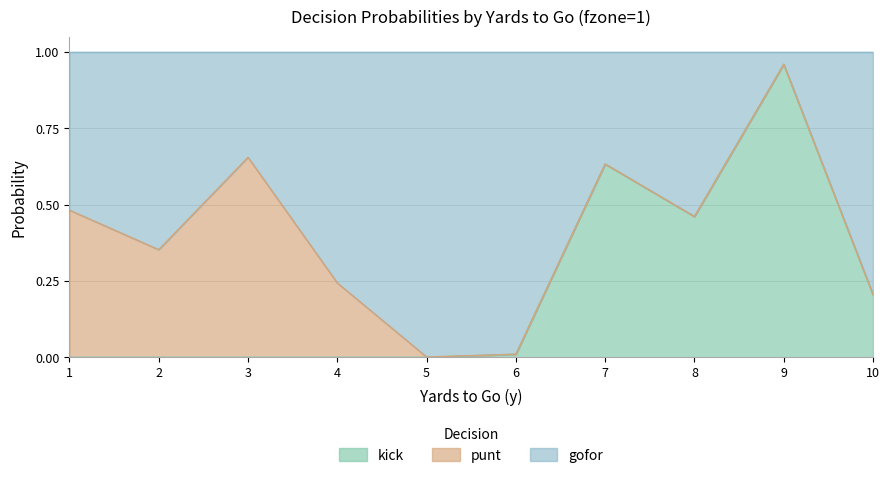

What is the difference between the second highest and second lowest values in the kick series?

0.6